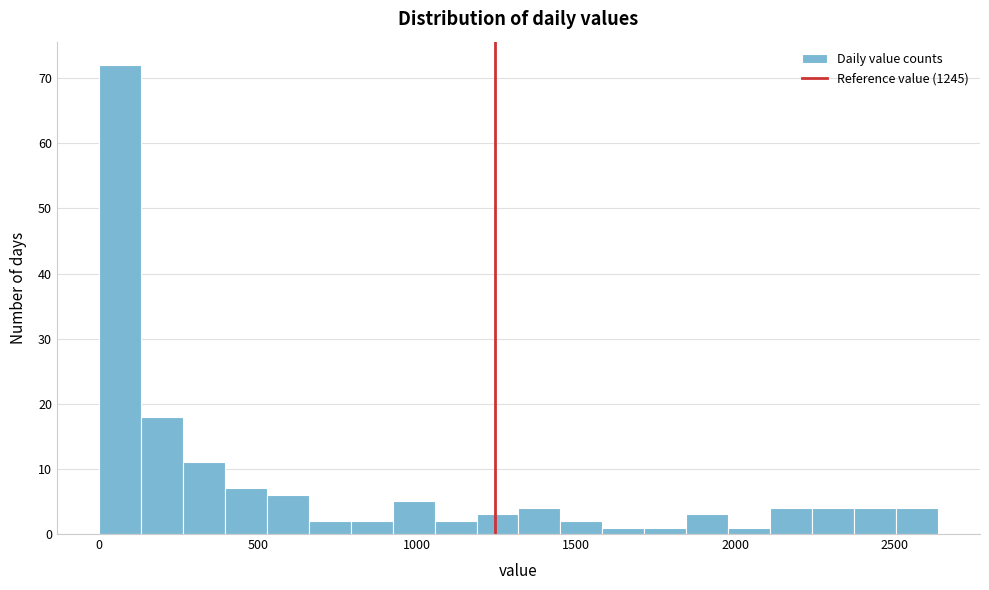

Read against the x-axis, roughly where is the centre of the tallest bar?

50